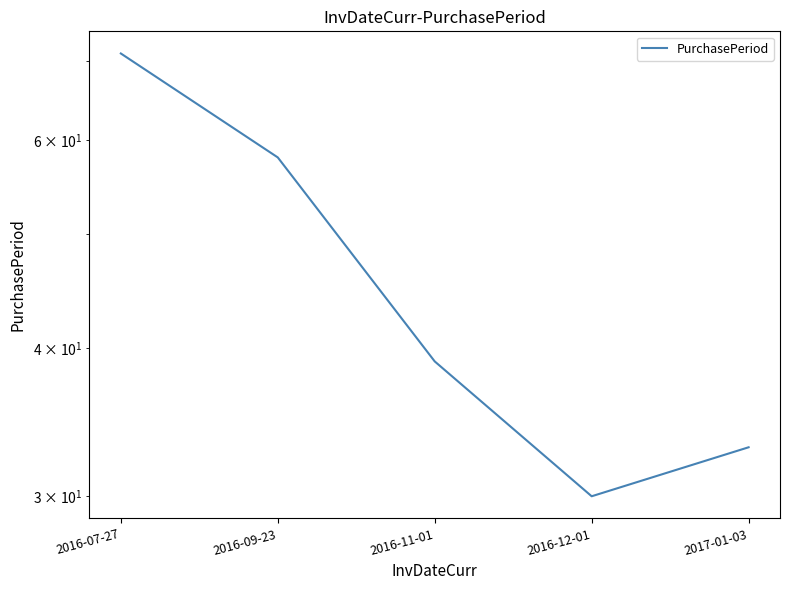

At which label is the value closest to 50?

2016-09-23